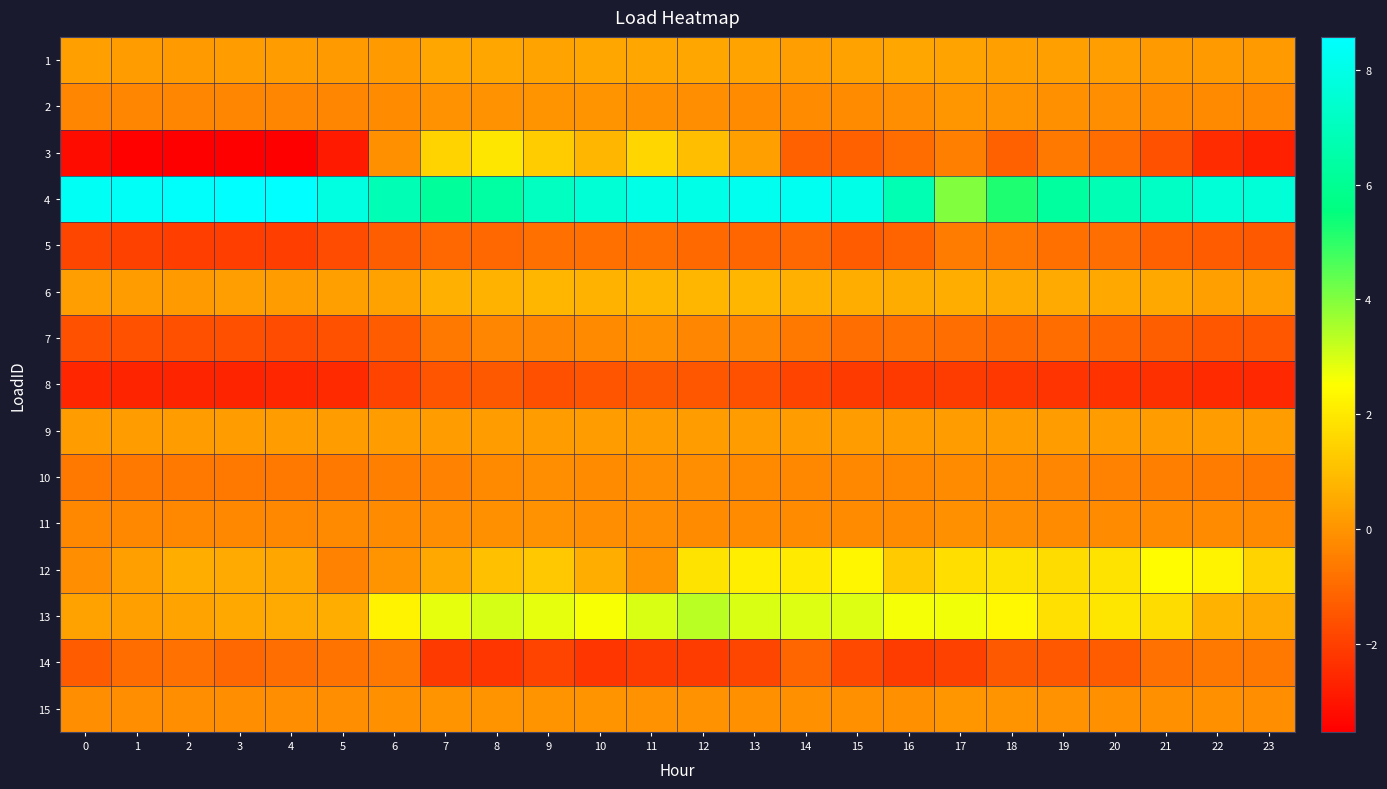

List the series in order of their peak value, highest first.

4, 13, 12, 3, 6, 1, 9, 2, 15, 11, 7, 10, 5, 14, 8